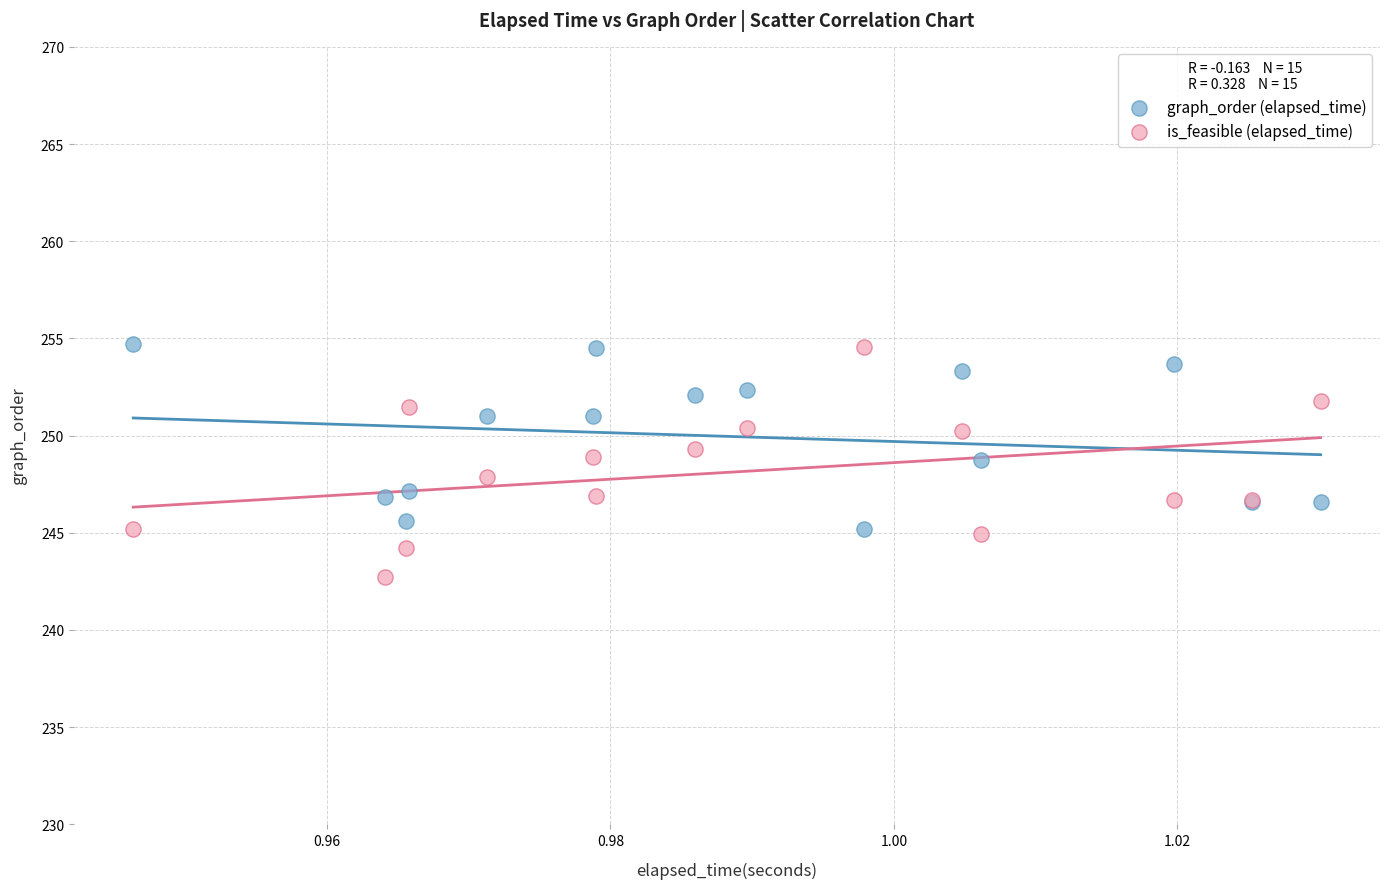

Which series contains the lowest Y value?

is_feasible (elapsed_time)